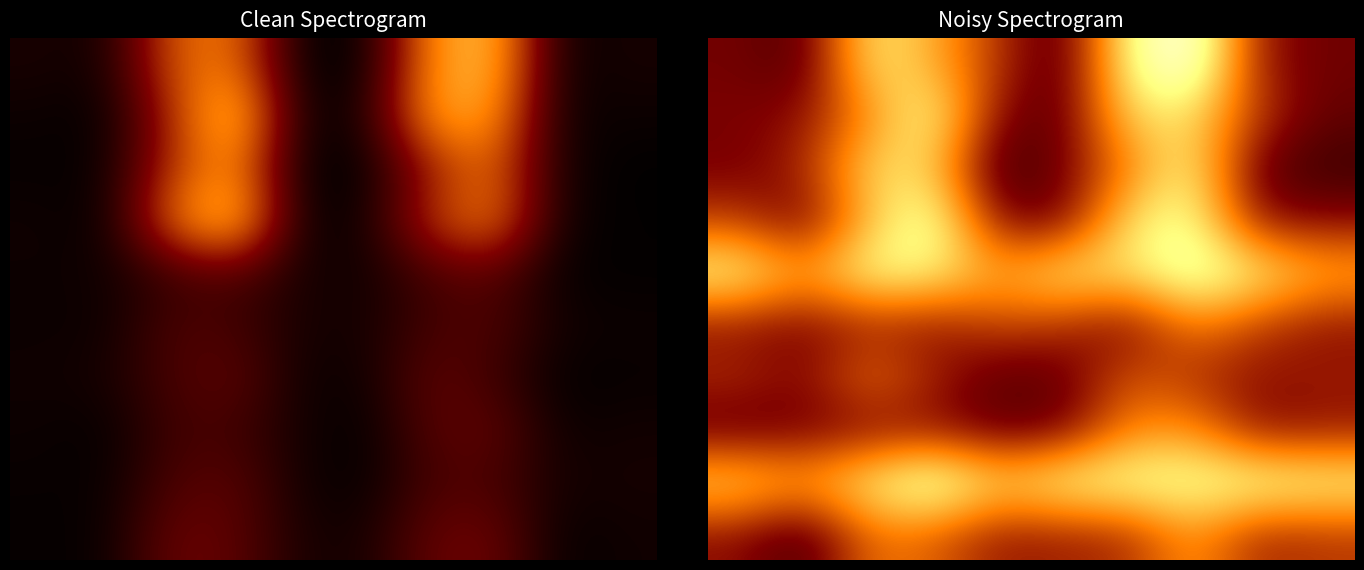

At how many categories does at least one series exceed 0?

10